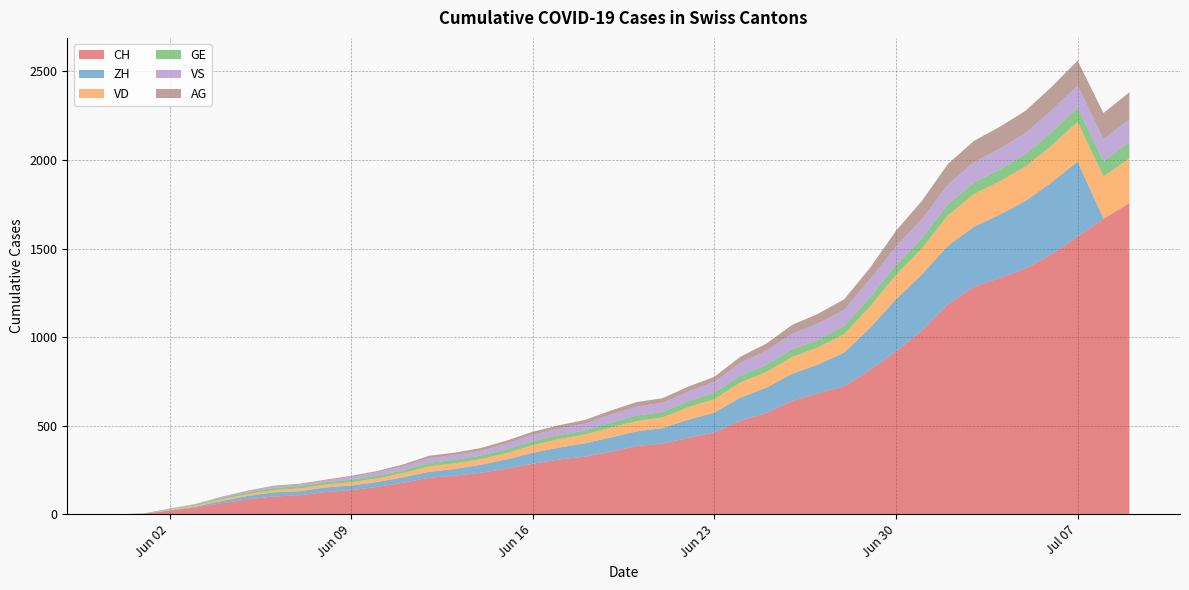

Reading left to right, transcribe all the data shown in this chart.

CH: 2020-05-31=0	2020-06-01=3	2020-06-02=20	2020-06-03=38	2020-06-04=62	2020-06-05=84	2020-06-06=100	2020-06-07=107	2020-06-08=125	2020-06-09=136	2020-06-10=154	2020-06-11=178	2020-06-12=206	2020-06-13=218	2020-06-14=234	2020-06-15=258	2020-06-16=285	2020-06-17=309	2020-06-18=325	2020-06-19=353	2020-06-20=385	2020-06-21=399	2020-06-22=431	2020-06-23=462	2020-06-24=528	2020-06-25=572	2020-06-26=640	2020-06-27=683	2020-06-28=722	2020-06-29=814	2020-06-30=919	2020-07-01=1037	2020-07-02=1185	2020-07-03=1284	2020-07-04=1334	2020-07-05=1387	2020-07-06=1468	2020-07-07=1567	2020-07-08=1668	2020-07-09=1757
ZH: 2020-05-31=0	2020-06-01=0	2020-06-02=2	2020-06-03=5	2020-06-04=13	2020-06-05=19	2020-06-06=23	2020-06-07=23	2020-06-08=26	2020-06-09=26	2020-06-10=28	2020-06-11=30	2020-06-12=33	2020-06-13=38	2020-06-14=45	2020-06-15=52	2020-06-16=62	2020-06-17=67	2020-06-18=75	2020-06-19=80	2020-06-20=83	2020-06-21=87	2020-06-22=103	2020-06-23=111	2020-06-24=130	2020-06-25=142	2020-06-26=153	2020-06-27=162	2020-06-28=190	2020-06-29=238	2020-06-30=294	2020-07-01=317	2020-07-02=330	2020-07-03=338	2020-07-04=357	2020-07-05=382	2020-07-06=405	2020-07-07=424	2020-07-08=0	2020-07-09=0
VD: 2020-05-31=0	2020-06-01=0	2020-06-02=4	2020-06-03=6	2020-06-04=9	2020-06-05=11	2020-06-06=13	2020-06-07=15	2020-06-08=16	2020-06-09=19	2020-06-10=20	2020-06-11=24	2020-06-12=31	2020-06-13=31	2020-06-14=32	2020-06-15=35	2020-06-16=43	2020-06-17=48	2020-06-18=50	2020-06-19=56	2020-06-20=58	2020-06-21=60	2020-06-22=71	2020-06-23=77	2020-06-24=86	2020-06-25=89	2020-06-26=95	2020-06-27=97	2020-06-28=105	2020-06-29=121	2020-06-30=138	2020-07-01=147	2020-07-02=172	2020-07-03=185	2020-07-04=188	2020-07-05=195	2020-07-06=208	2020-07-07=224	2020-07-08=240	2020-07-09=252
GE: 2020-05-31=0	2020-06-01=1	2020-06-02=4	2020-06-03=6	2020-06-04=8	2020-06-05=10	2020-06-06=13	2020-06-07=13	2020-06-08=14	2020-06-09=14	2020-06-10=16	2020-06-11=16	2020-06-12=20	2020-06-13=20	2020-06-14=20	2020-06-15=22	2020-06-16=22	2020-06-17=23	2020-06-18=23	2020-06-19=27	2020-06-20=31	2020-06-21=31	2020-06-22=32	2020-06-23=36	2020-06-24=38	2020-06-25=40	2020-06-26=43	2020-06-27=43	2020-06-28=44	2020-06-29=52	2020-06-30=56	2020-07-01=57	2020-07-02=62	2020-07-03=64	2020-07-04=67	2020-07-05=69	2020-07-06=76	2020-07-07=80	2020-07-08=84	2020-07-09=92
VS: 2020-05-31=0	2020-06-01=1	2020-06-02=2	2020-06-03=2	2020-06-04=4	2020-06-05=6	2020-06-06=7	2020-06-07=9	2020-06-08=9	2020-06-09=15	2020-06-10=19	2020-06-11=23	2020-06-12=27	2020-06-13=27	2020-06-14=27	2020-06-15=32	2020-06-16=36	2020-06-17=37	2020-06-18=38	2020-06-19=46	2020-06-20=50	2020-06-21=52	2020-06-22=56	2020-06-23=62	2020-06-24=72	2020-06-25=80	2020-06-26=88	2020-06-27=92	2020-06-28=93	2020-06-29=101	2020-06-30=105	2020-07-01=108	2020-07-02=112	2020-07-03=116	2020-07-04=118	2020-07-05=120	2020-07-06=123	2020-07-07=126	2020-07-08=126	2020-07-09=128
AG: 2020-05-31=0	2020-06-01=0	2020-06-02=0	2020-06-03=1	2020-06-04=3	2020-06-05=3	2020-06-06=5	2020-06-07=5	2020-06-08=5	2020-06-09=7	2020-06-10=7	2020-06-11=10	2020-06-12=13	2020-06-13=14	2020-06-14=16	2020-06-15=17	2020-06-16=18	2020-06-17=18	2020-06-18=21	2020-06-19=23	2020-06-20=26	2020-06-21=26	2020-06-22=28	2020-06-23=28	2020-06-24=35	2020-06-25=40	2020-06-26=50	2020-06-27=55	2020-06-28=59	2020-06-29=65	2020-06-30=88	2020-07-01=103	2020-07-02=116	2020-07-03=120	2020-07-04=123	2020-07-05=125	2020-07-06=132	2020-07-07=140	2020-07-08=147	2020-07-09=153